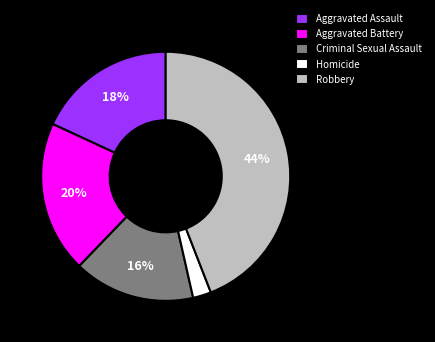

Is it true that Criminal Sexual Assault is 6% of the pie?

False